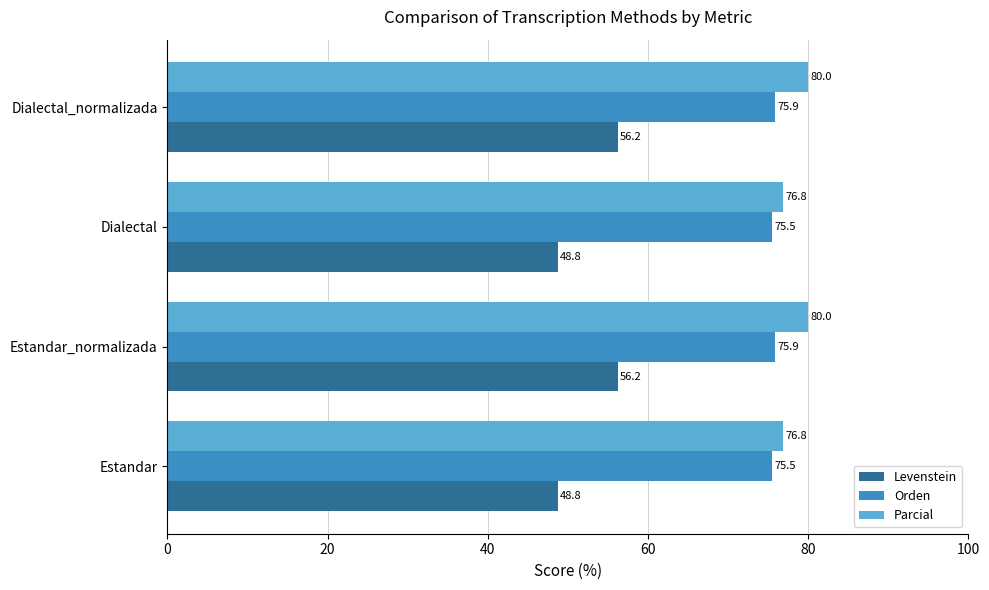

What is the difference between the second highest and second lowest values in the Orden series?

0.4